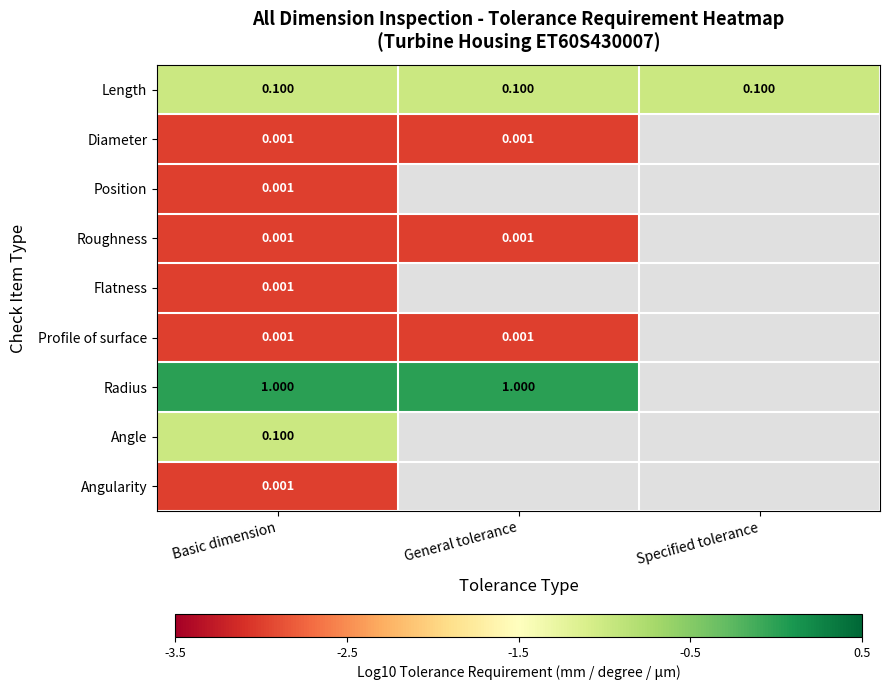

At which category is the sum across all series the highest?

Basic dimension